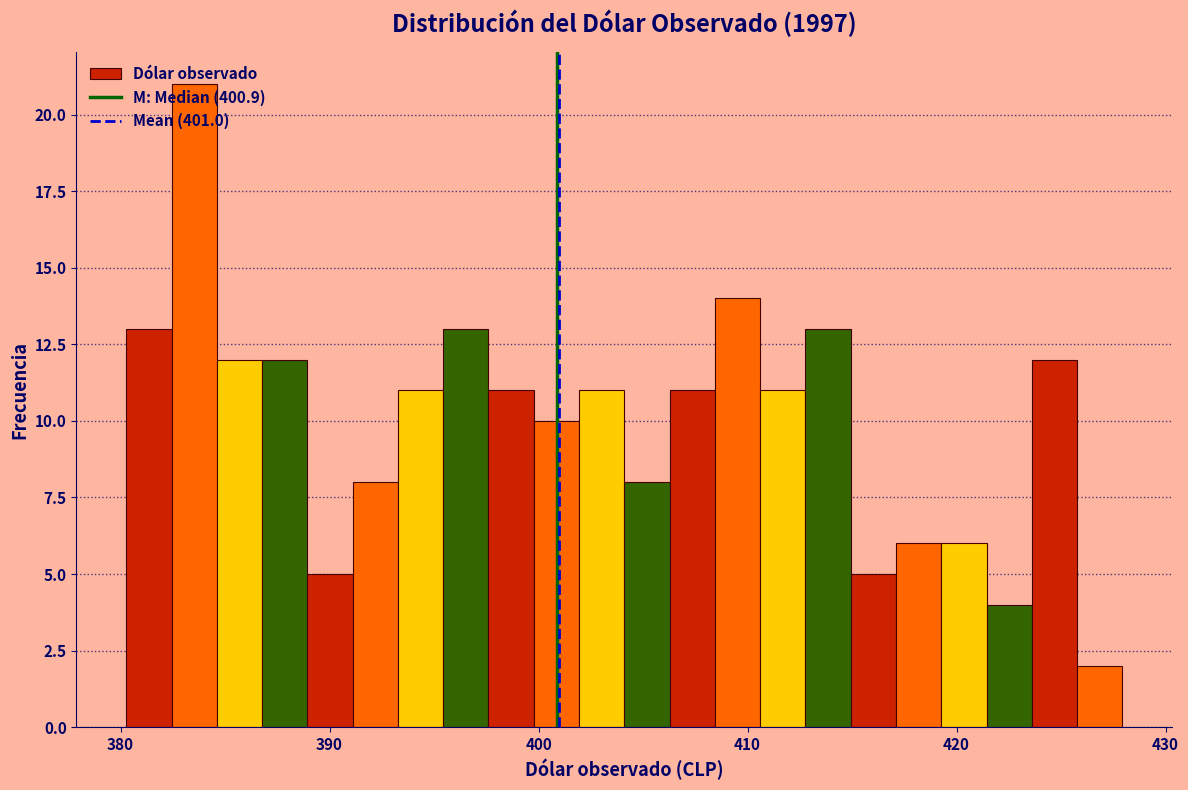

Read against the x-axis, roughly where is the centre of the tallest bar?

384